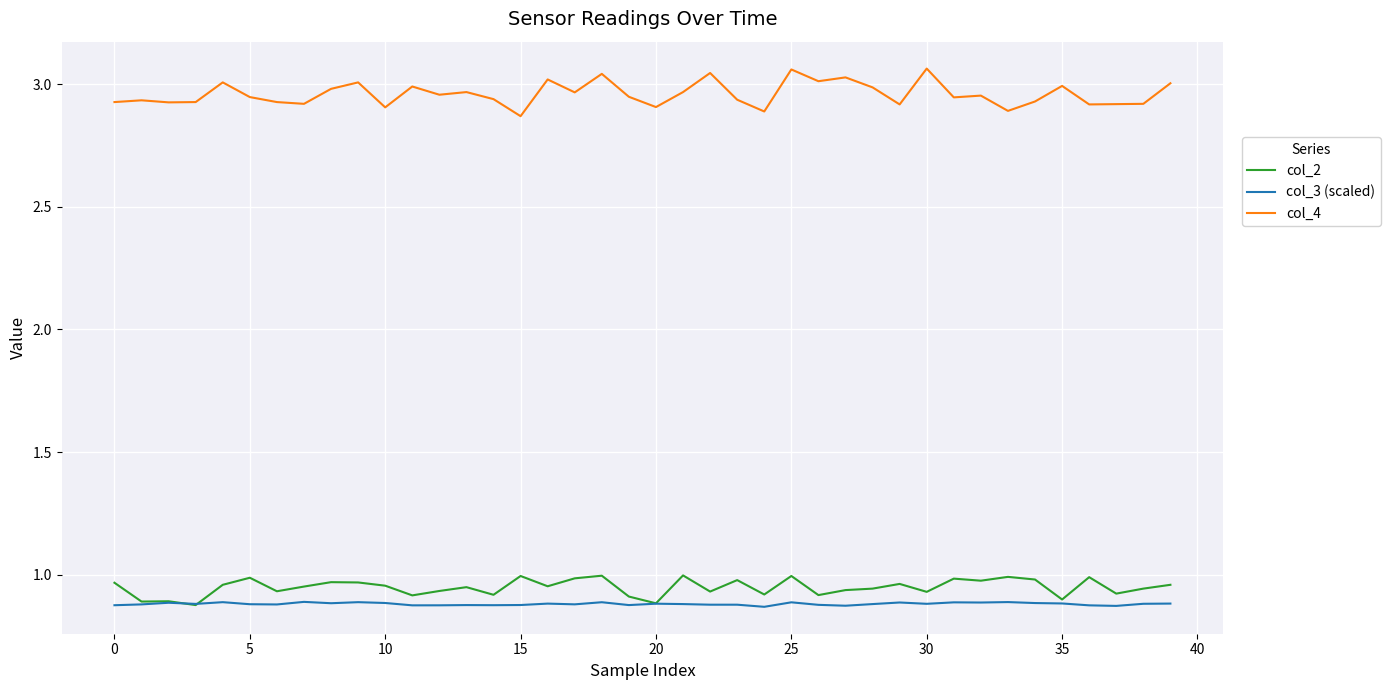

Which series has the largest total across all categories?

col_4